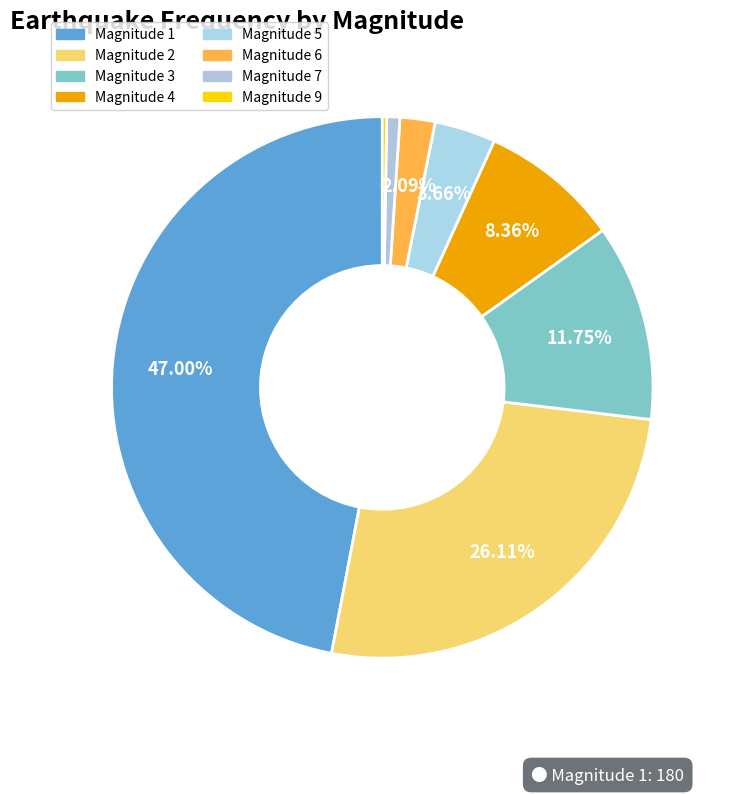

Is there a majority slice in this chart?

No